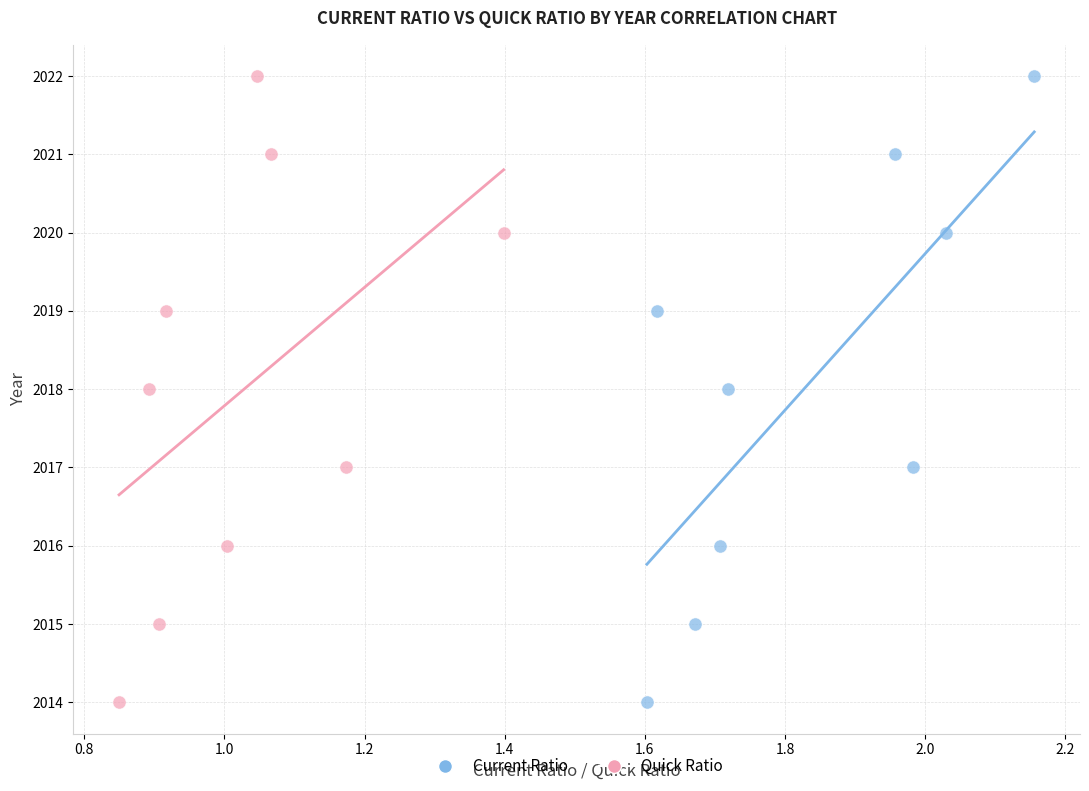

What are all the series names shown in the legend?

Current Ratio, Quick Ratio